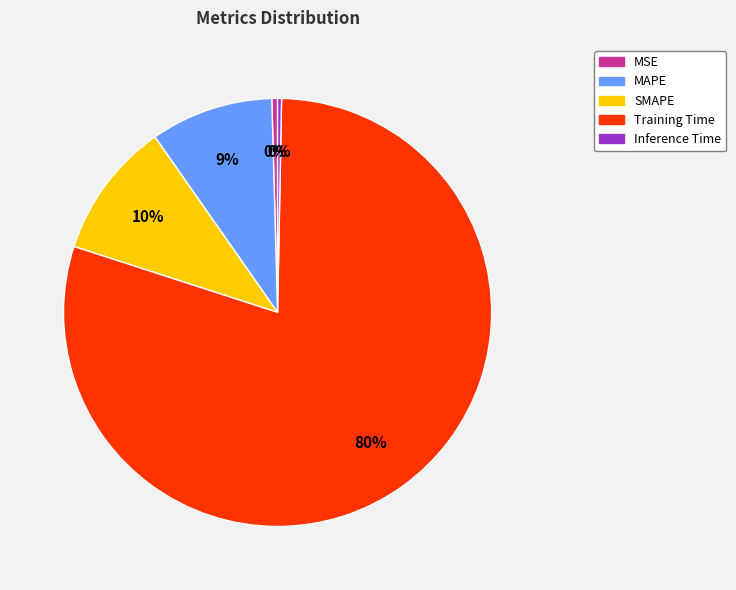

To the nearest percent, what is the average slice percentage?

20%